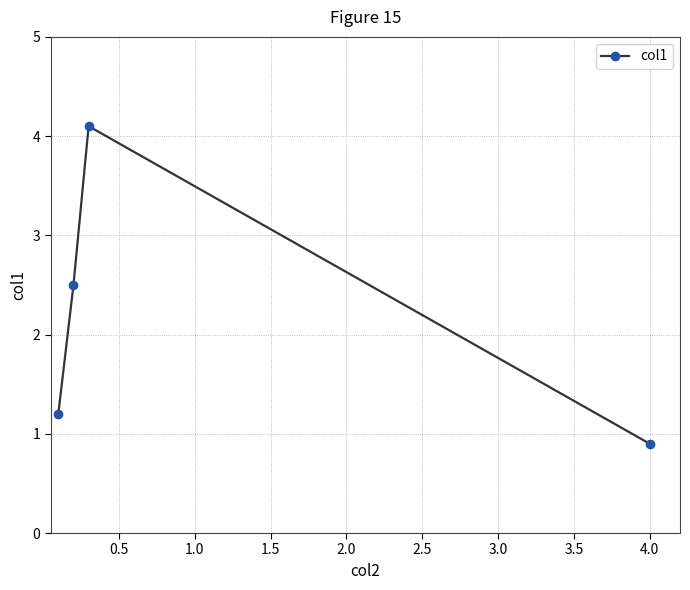

What is the sum of all values?

8.7